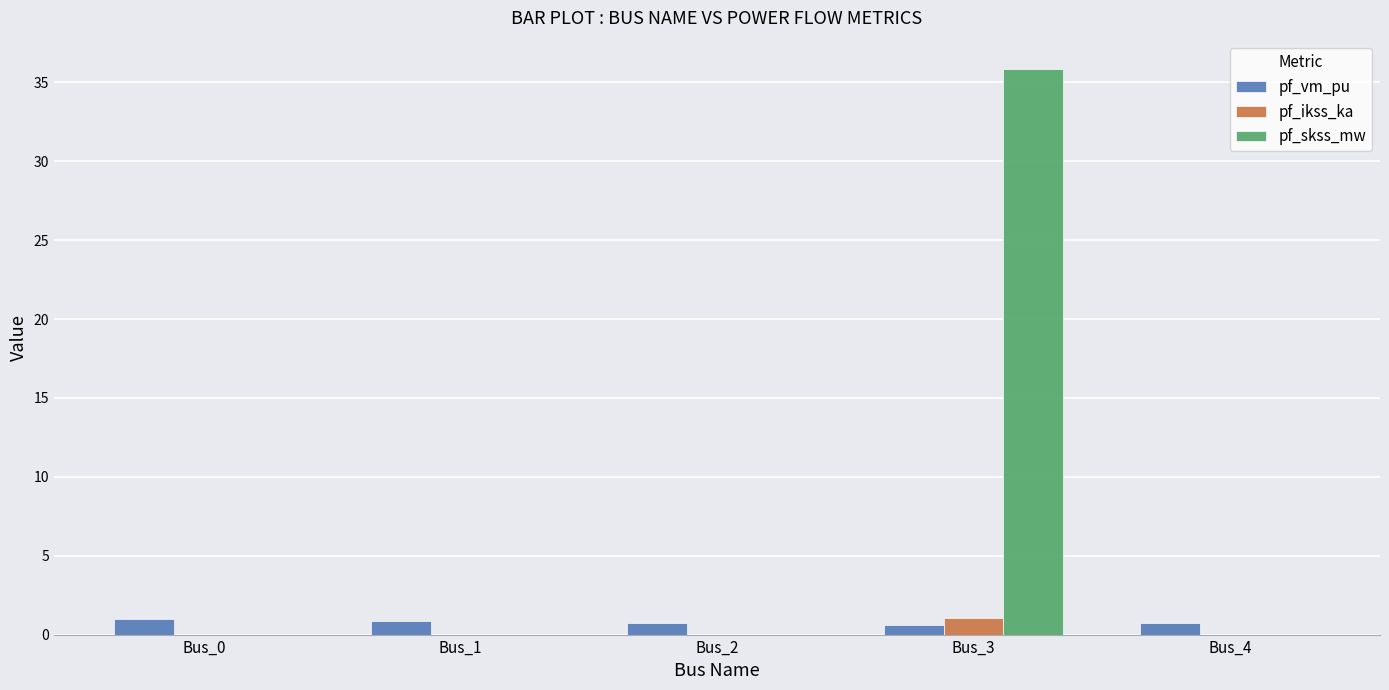

What is the sum of all pf_vm_pu values?

3.9